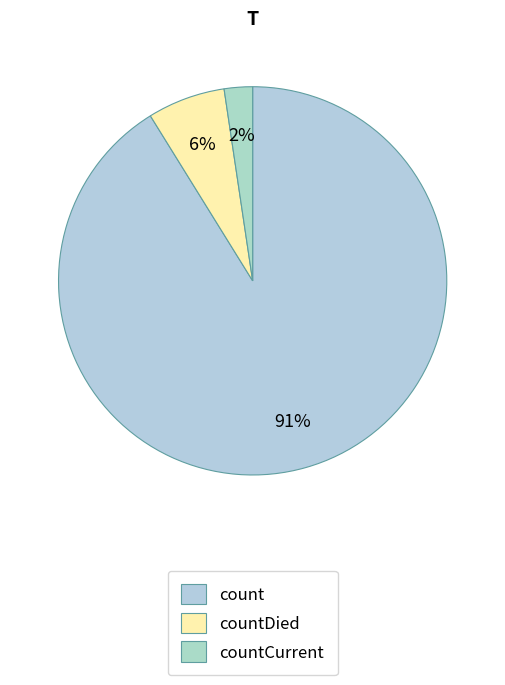

Is the sum of countCurrent and count greater than half?

Yes